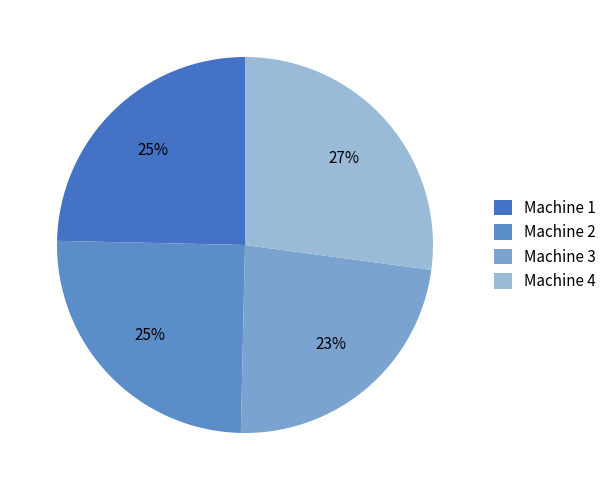

What is the smallest slice in the pie chart?

Machine 3